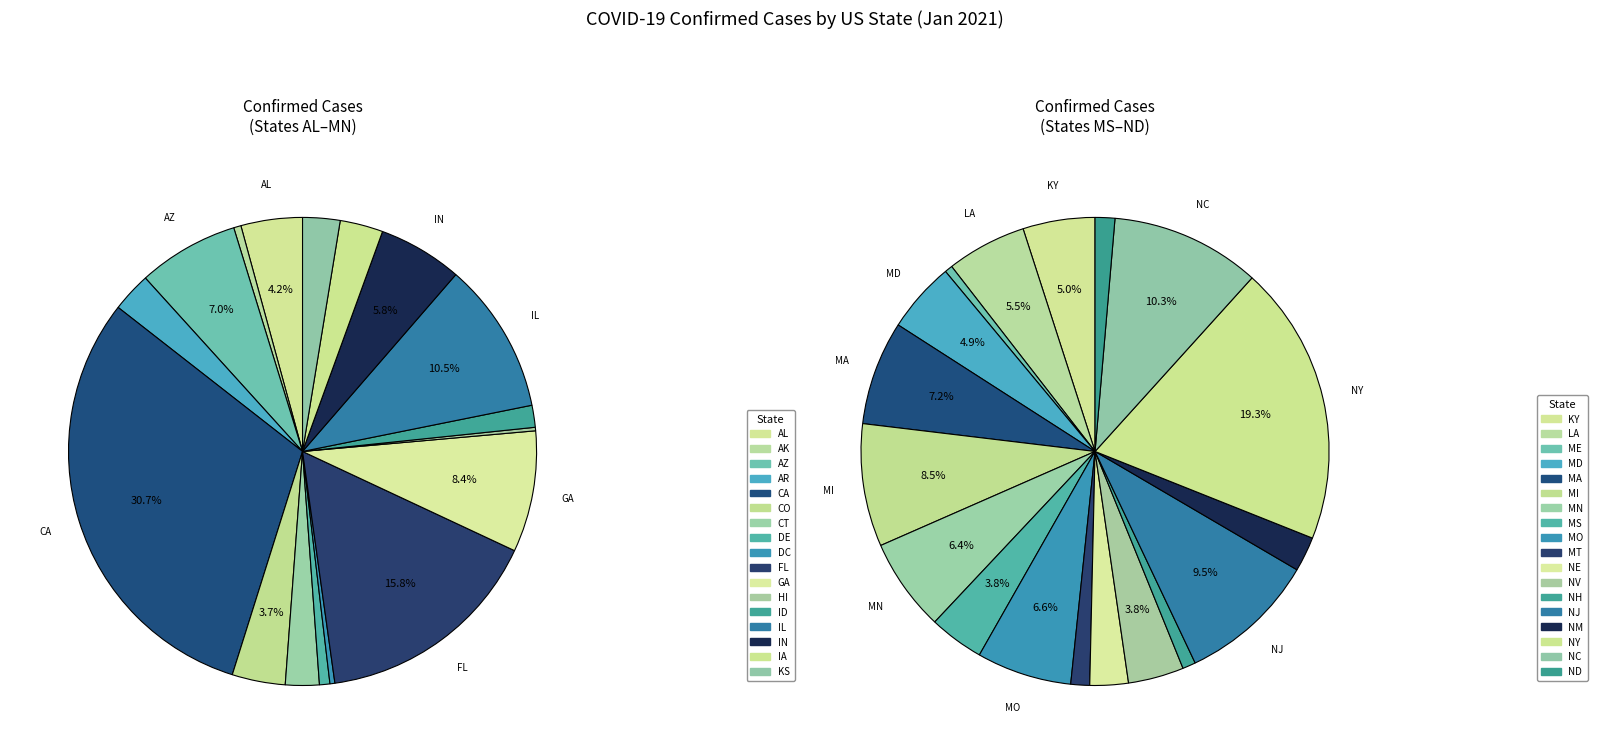

Is the sum of Nebraska and New York greater than half?

No